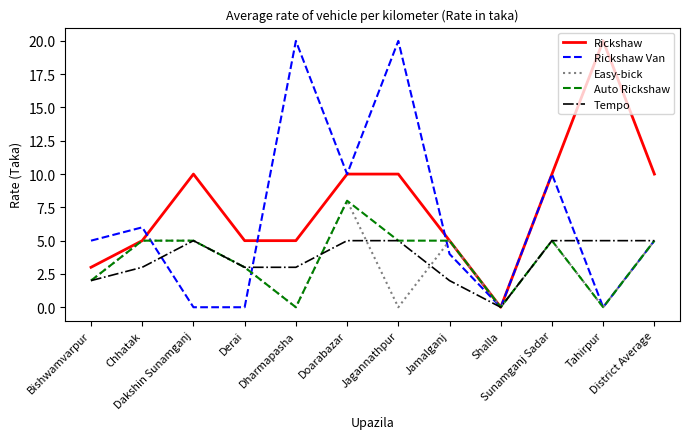

What is the average value of the Tempo series?

4